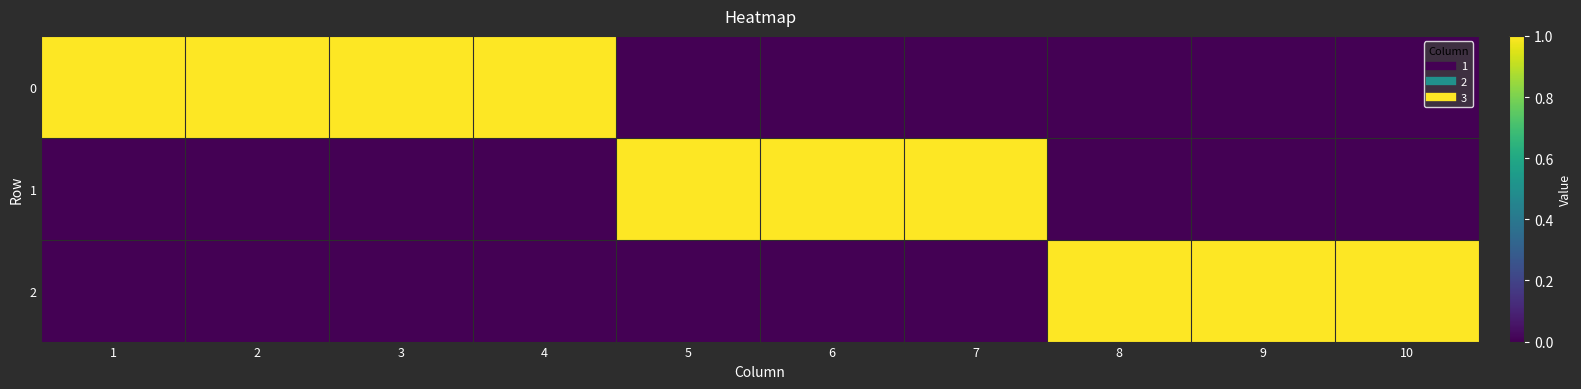

Which has a higher value, 1 or 10?

1